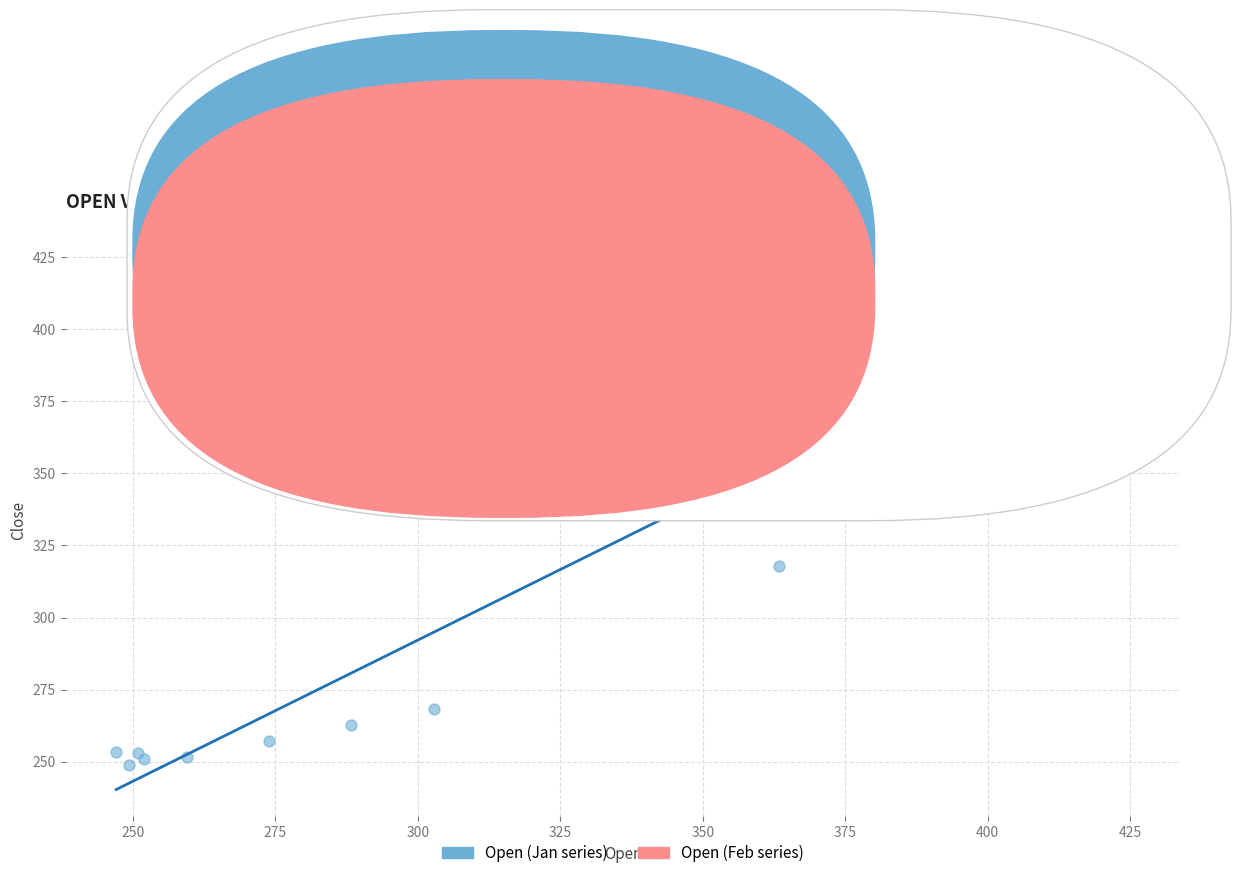

Which series has the largest Y range (max minus min)?

Open (Jan series)